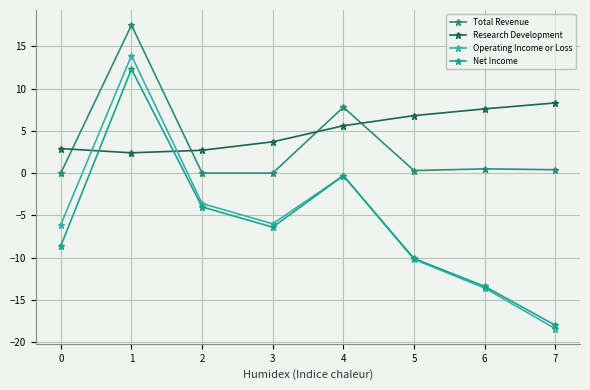

Reading left to right, transcribe all the data shown in this chart.

Total Revenue: 0=0.0	1=17.5	2=0.0	3=0.0	4=7.8	5=0.3	6=0.5	7=0.4
Research Development: 0=2.9	1=2.4	2=2.7	3=3.7	4=5.6	5=6.8	6=7.6	7=8.3
Operating Income or Loss: 0=-6.1	1=13.9	2=-3.6	3=-6.0	4=-0.3	5=-10.2	6=-13.6	7=-18.4
Net Income: 0=-8.6	1=12.3	2=-4.0	3=-6.4	4=-0.3	5=-10.1	6=-13.4	7=-18.0